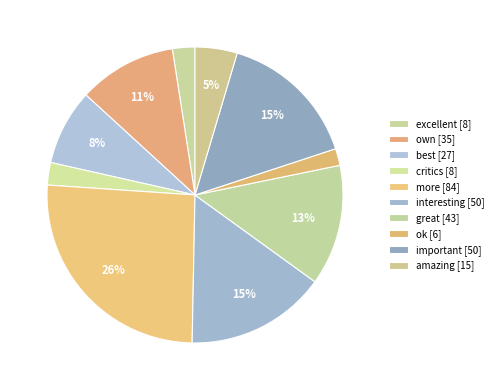

What is the largest slice in the pie chart?

more